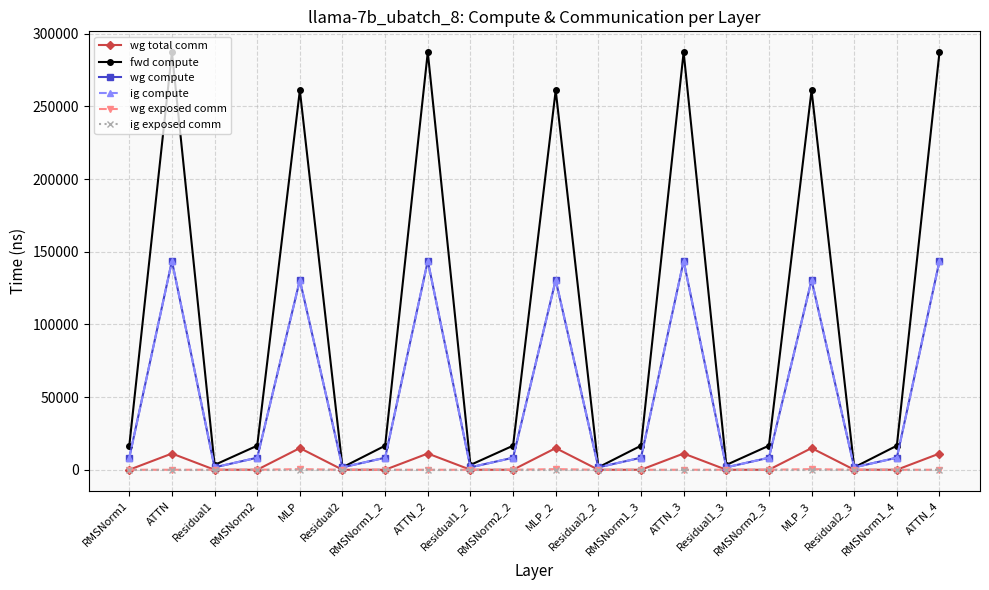

Is this an area chart (filled region under the line)?

No